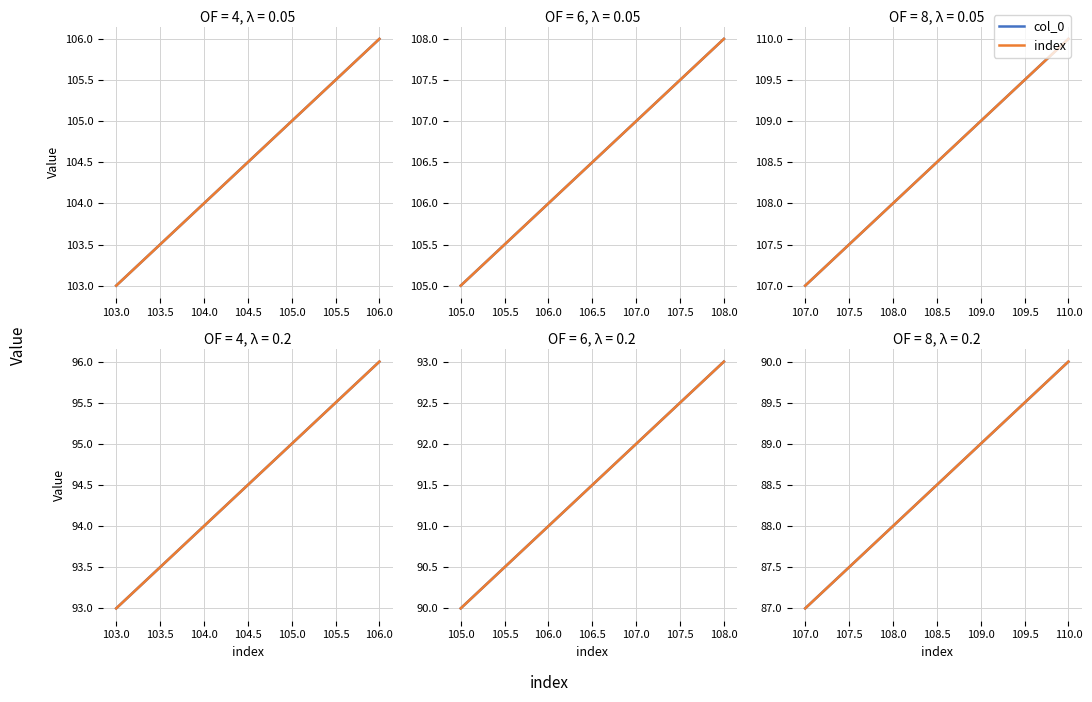

True or false: col_0 and index intersect in this chart.

False